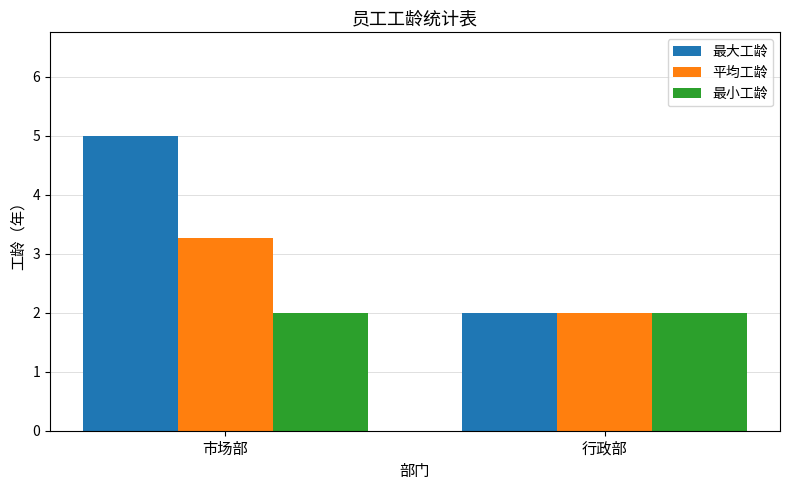

Rank the series by their maximum value, from lowest to highest.

最小工龄, 平均工龄, 最大工龄